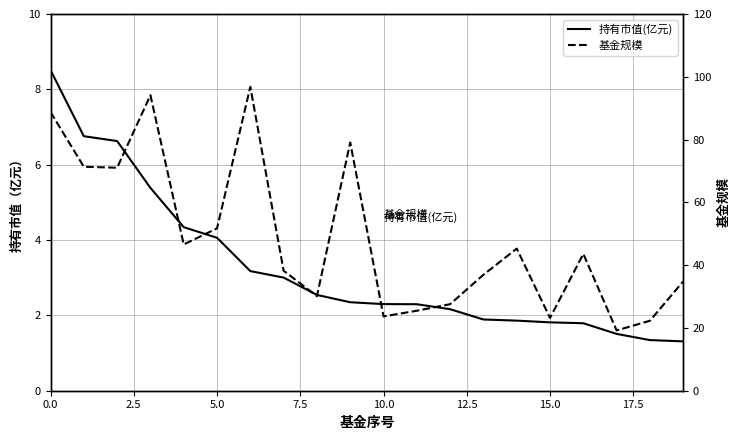

True or false: 持有市值(亿元) has a value of 1.0 at 14.

False